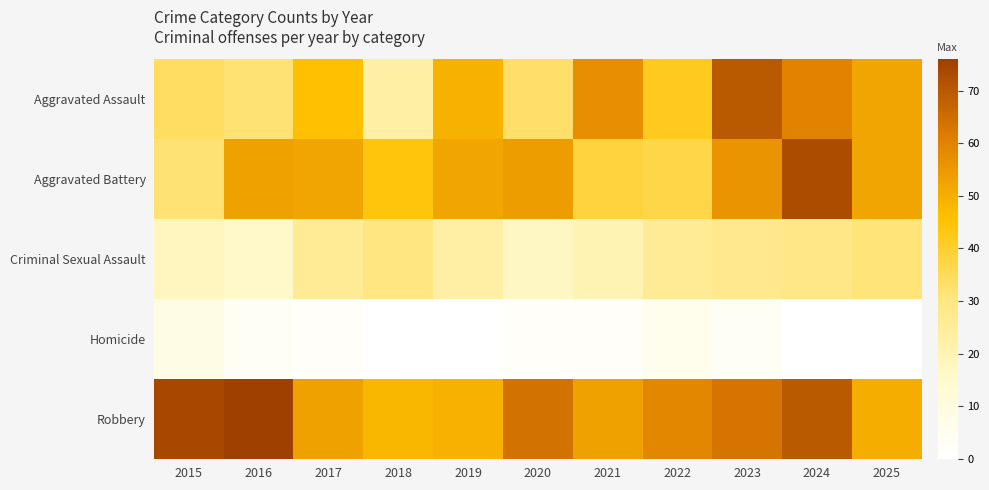

Between 2017 and 2022, which series saw the biggest shift?

Aggravated Battery